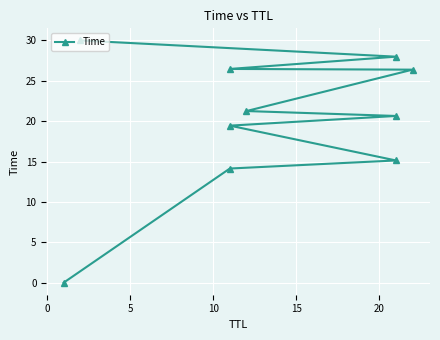

What is the greatest value displayed?

30.0